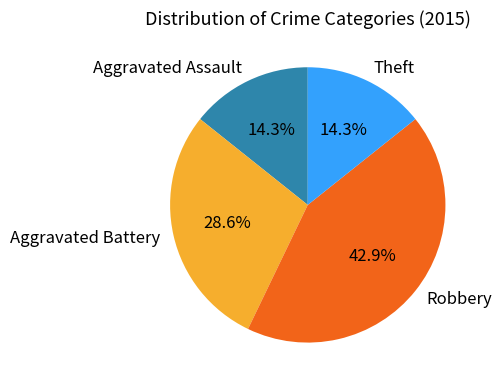

To the nearest percent, what is the difference between the Aggravated Assault and Robbery slice percentages?

29%